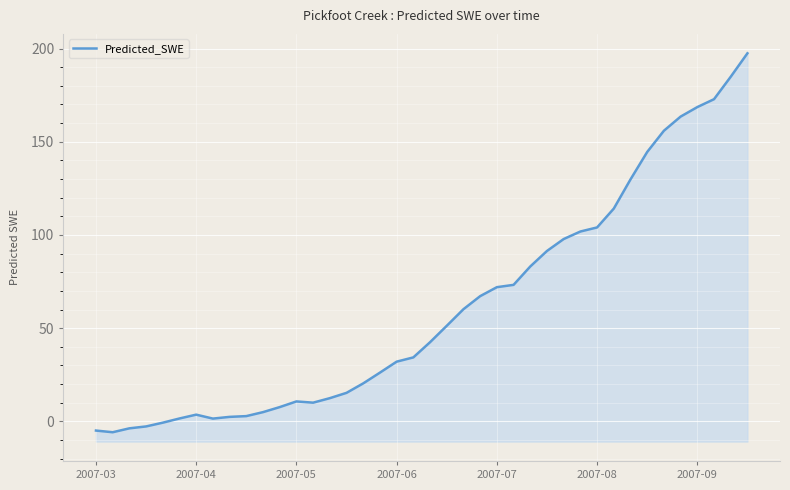

What is the ratio of the value at 18 to the value at 33?

0.2